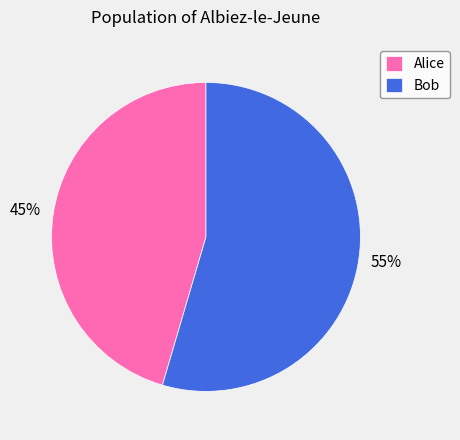

Is it true that Alice is 45% of the pie?

True